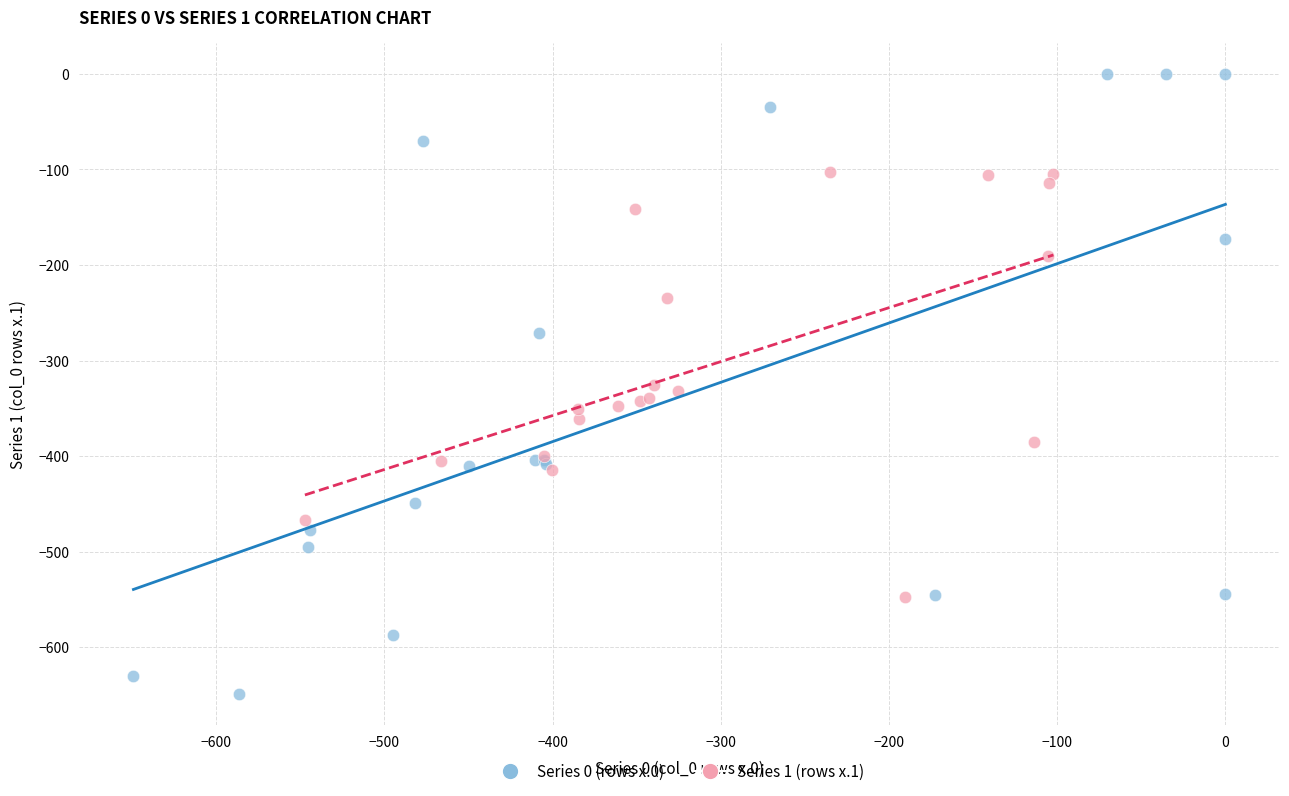

Which series contains the highest Y value?

Series 0 (rows x.0)